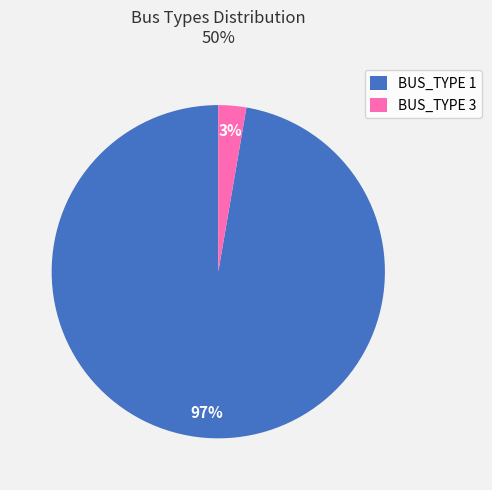

Which has a higher value, BUS_TYPE 3 or BUS_TYPE 1?

BUS_TYPE 1